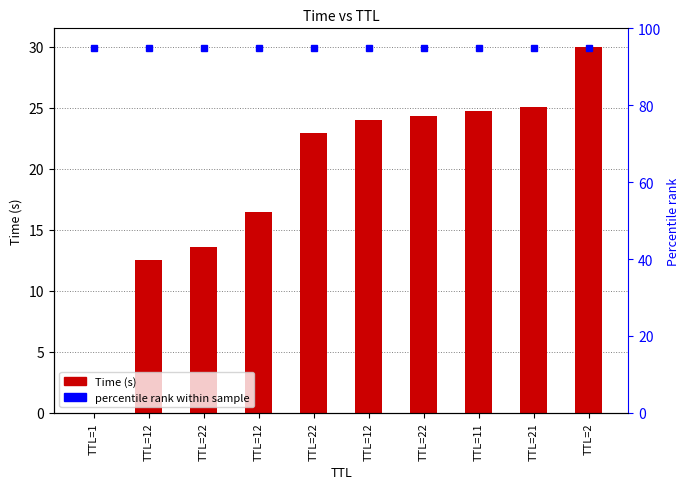

True or false: the data shows 0.0 at TTL=1.

False